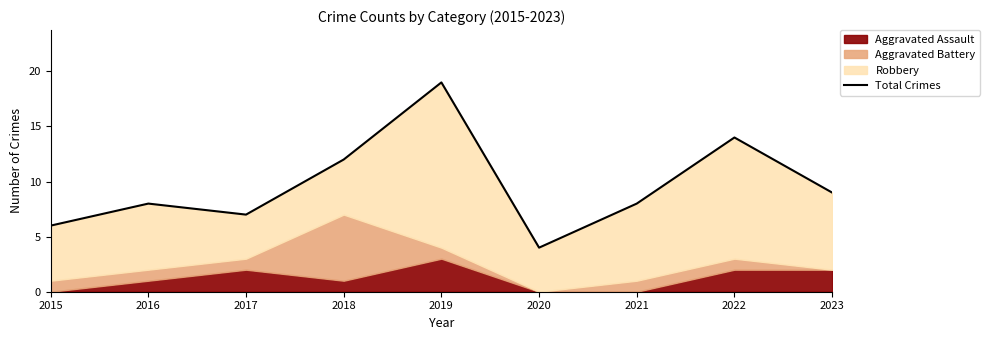

What is the difference between the maximum and second lowest values?

13